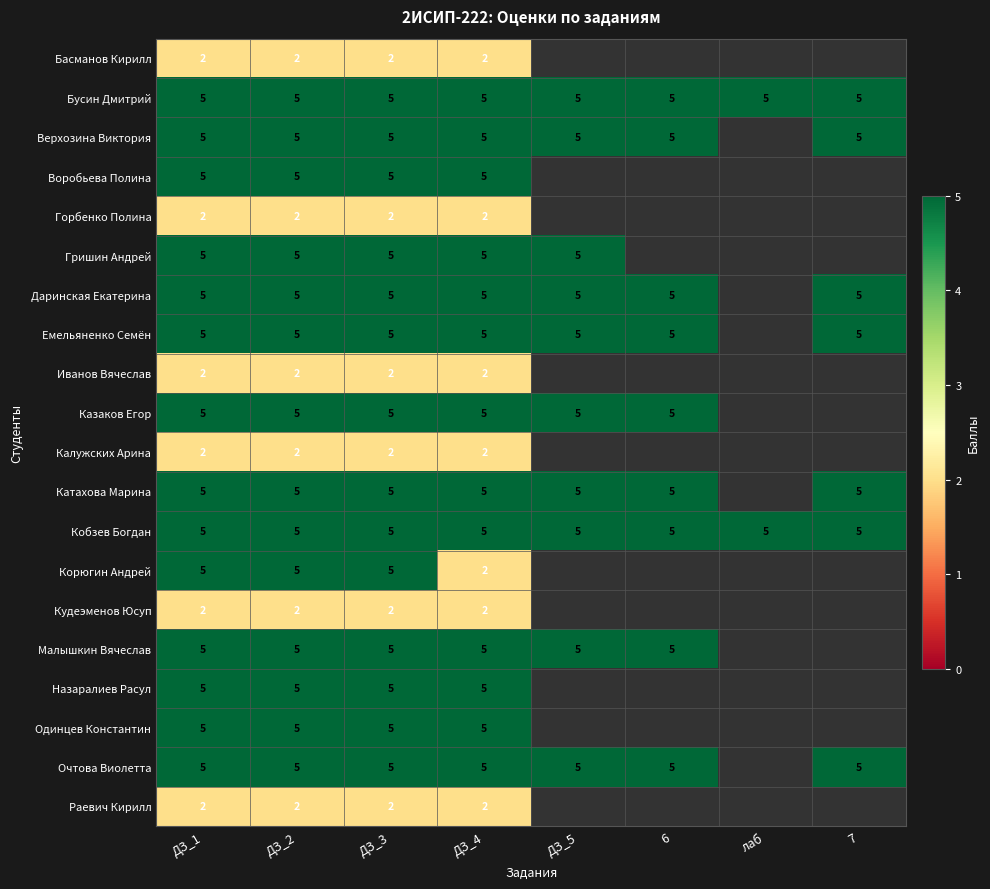

The Горбенко Полина series shows 1 at ДЗ_1. True or false?

False